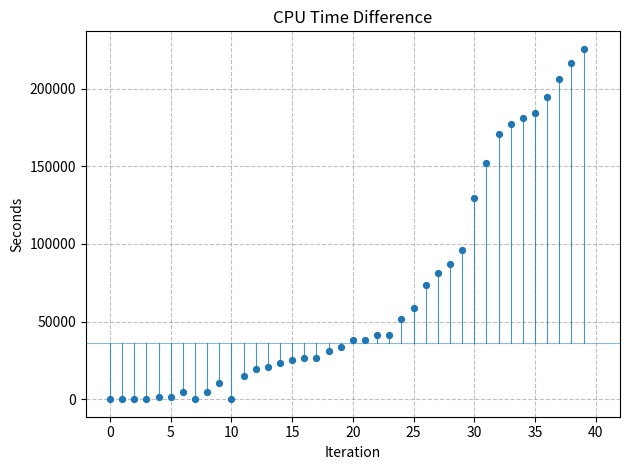

What is the range of Y values (max minus min)?

225594.8